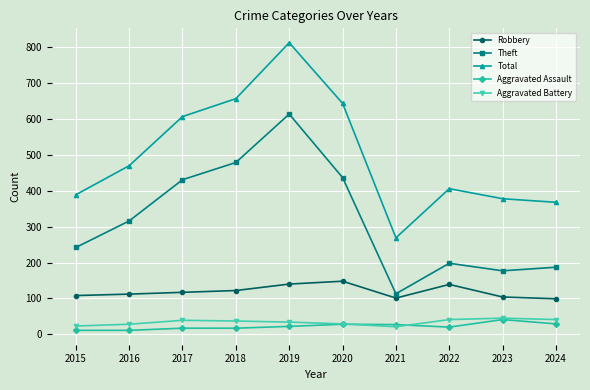

Count the number of data series in this chart.

5